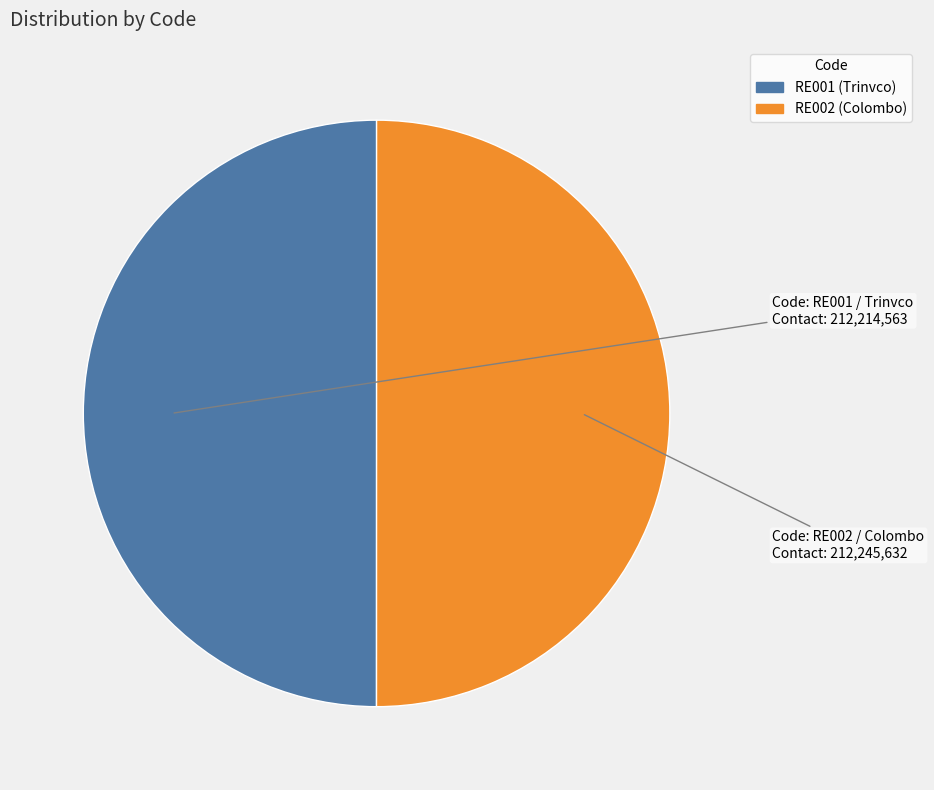

Approximately how many times larger is the value at RE001 compared to RE002?

1.0